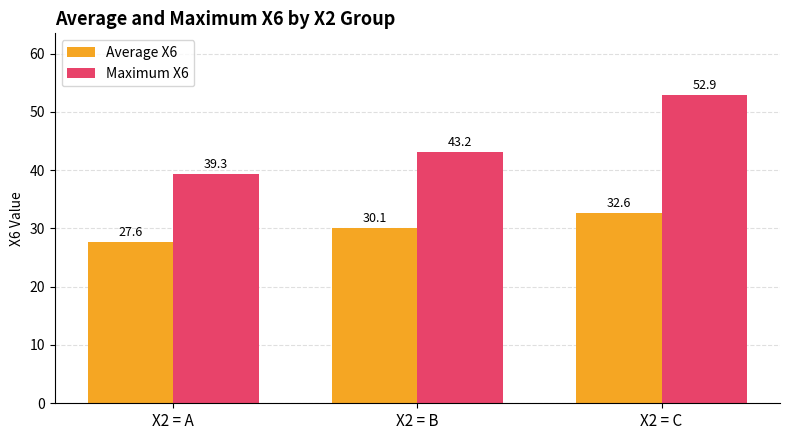

Reading right to left, what are all the values shown in this chart?

Average X6: 32.6	30.1	27.6
Maximum X6: 52.9	43.2	39.3